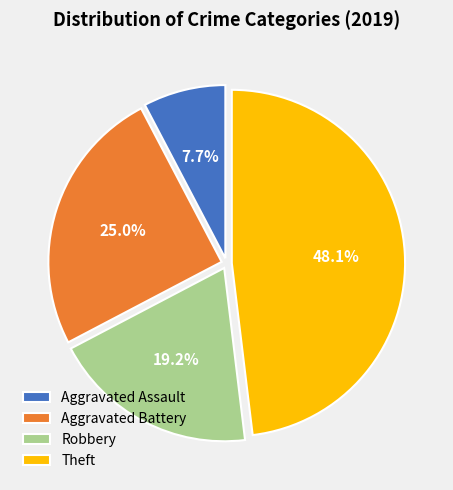

Rank the categories by value from highest to lowest.

Theft, Aggravated Battery, Robbery, Aggravated Assault